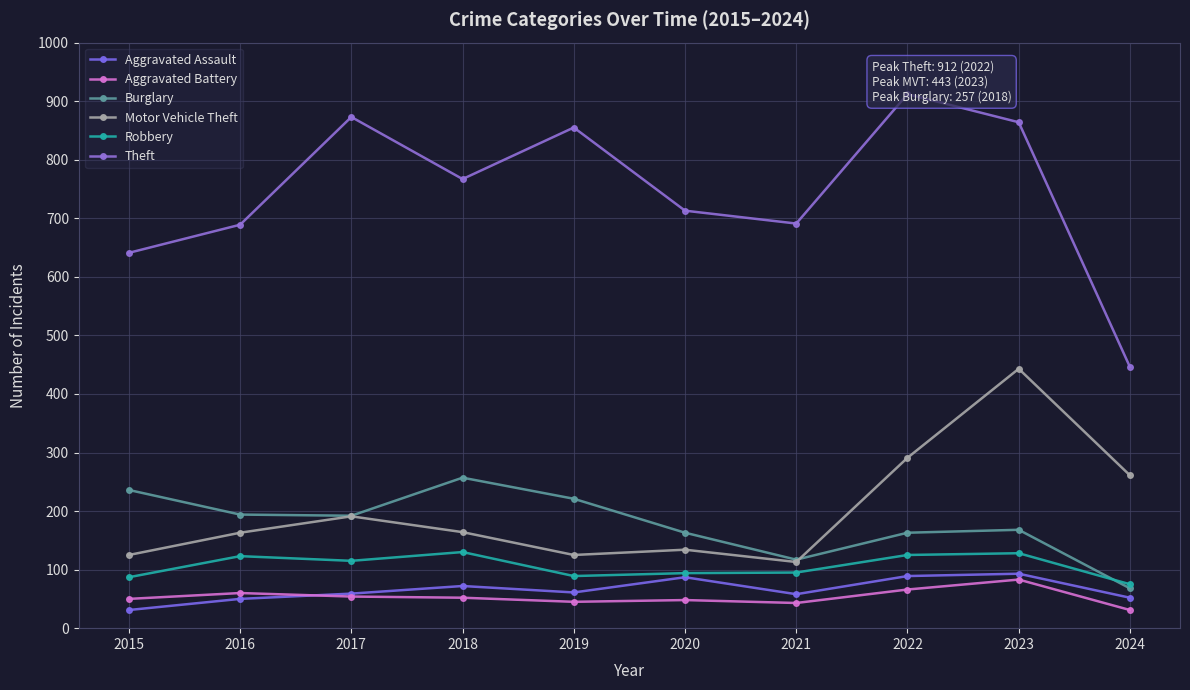

True or false: Motor Vehicle Theft has more than 0 interior local peaks.

True